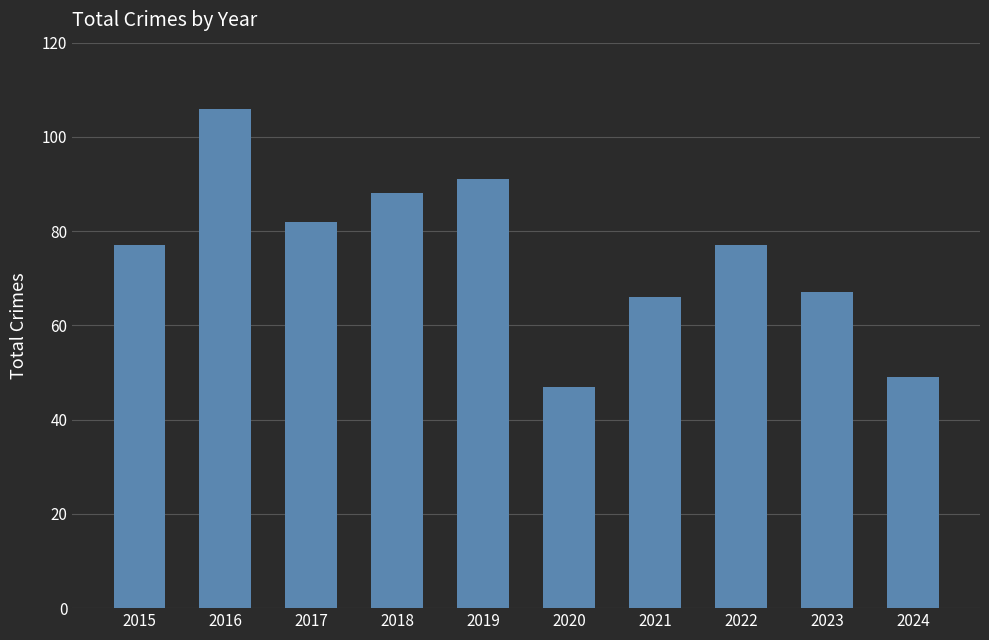

What value does the data have at 2017?

82